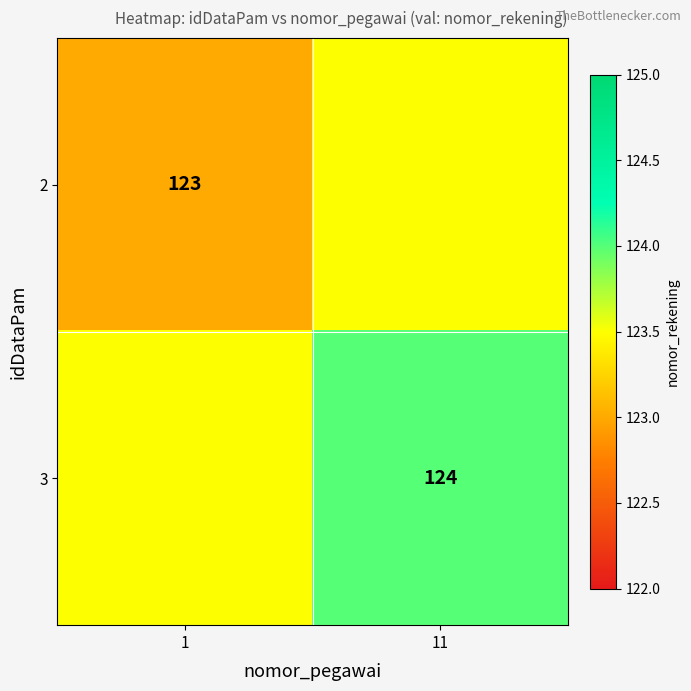

The value of 2 at 1 is 42.5. True or false?

False